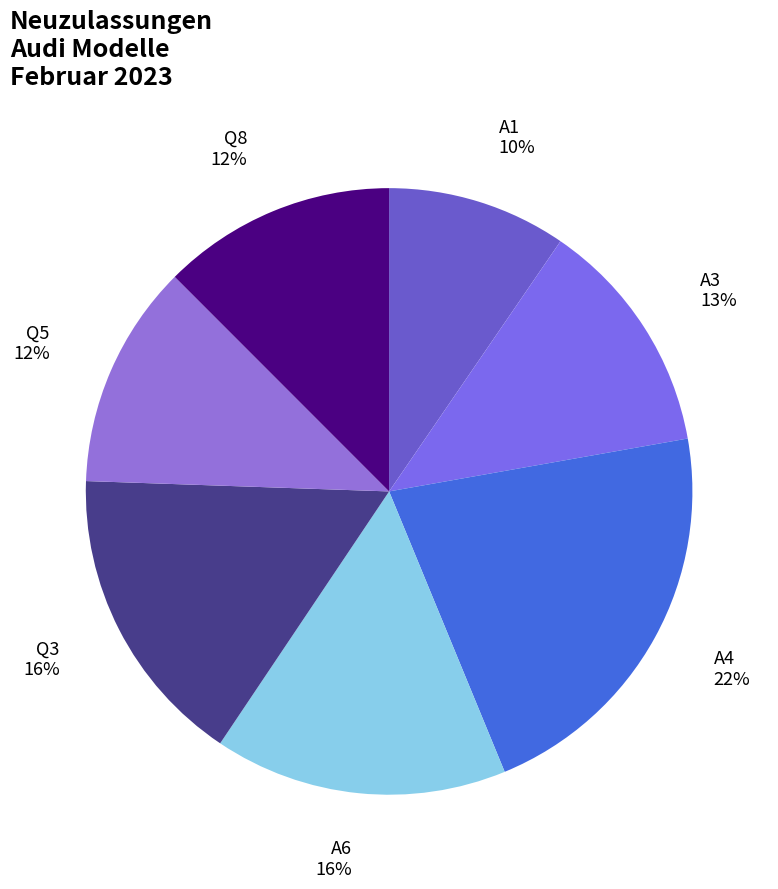

Is the sum of Q8 and A1 greater than half?

No